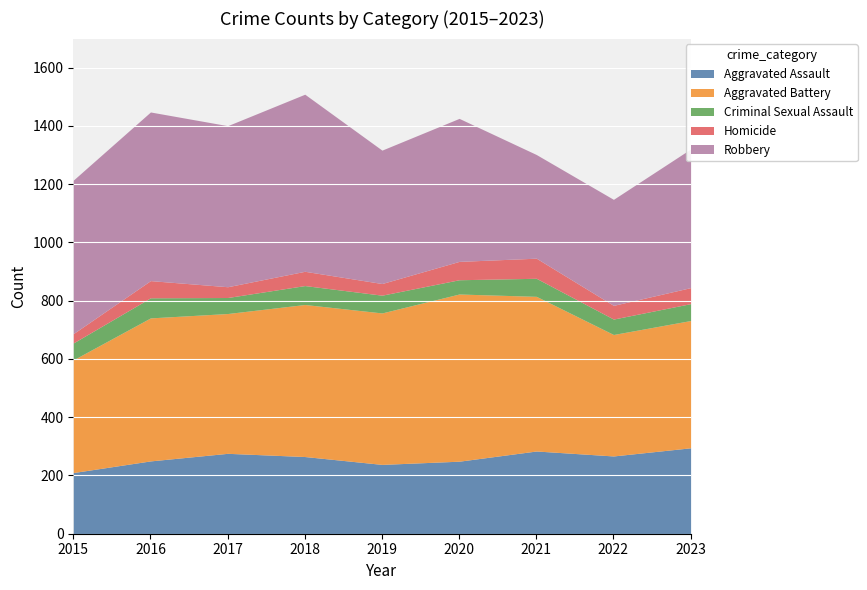

At 2022, list the series in order from largest to smallest.

Aggravated Battery, Robbery, Aggravated Assault, Criminal Sexual Assault, Homicide